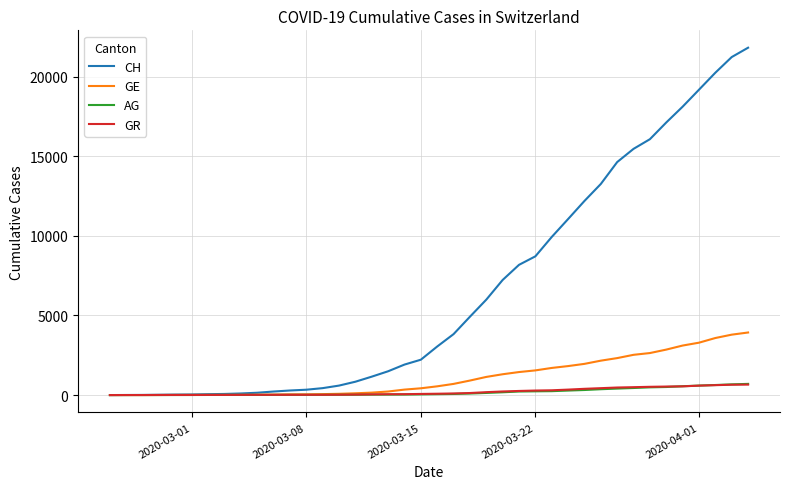

What is the maximum value shown in the chart?

21808